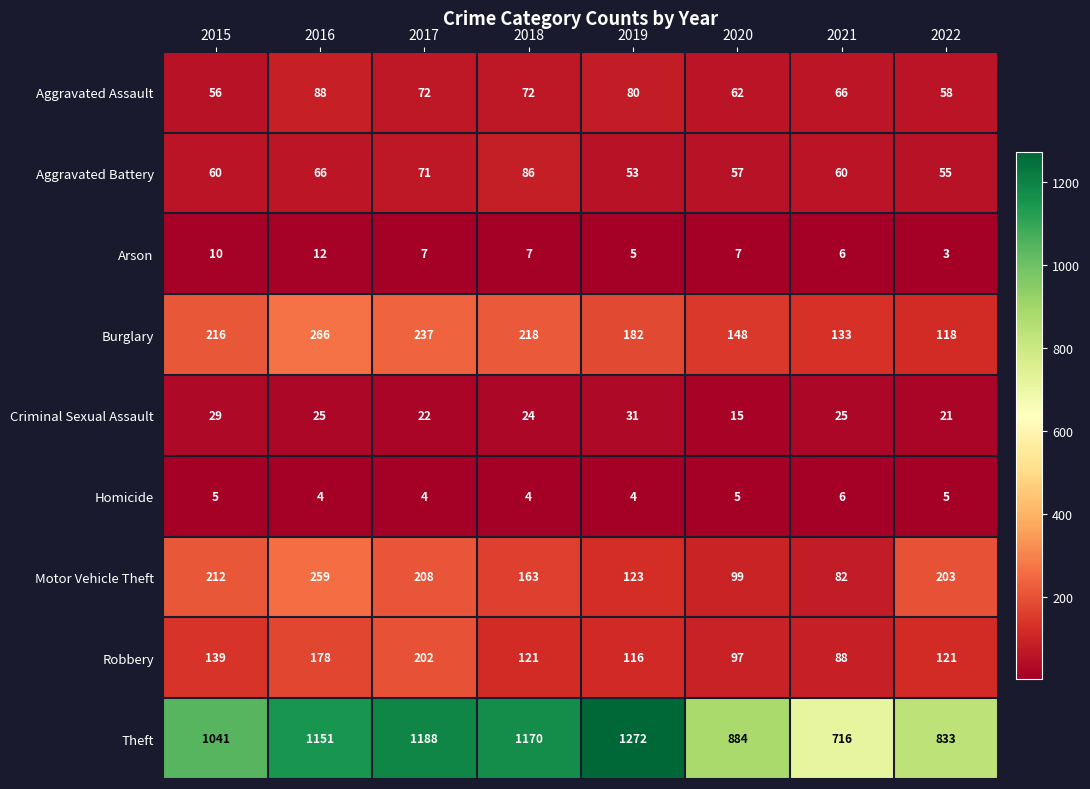

Count the Arson values in the range 6 to 10.

5